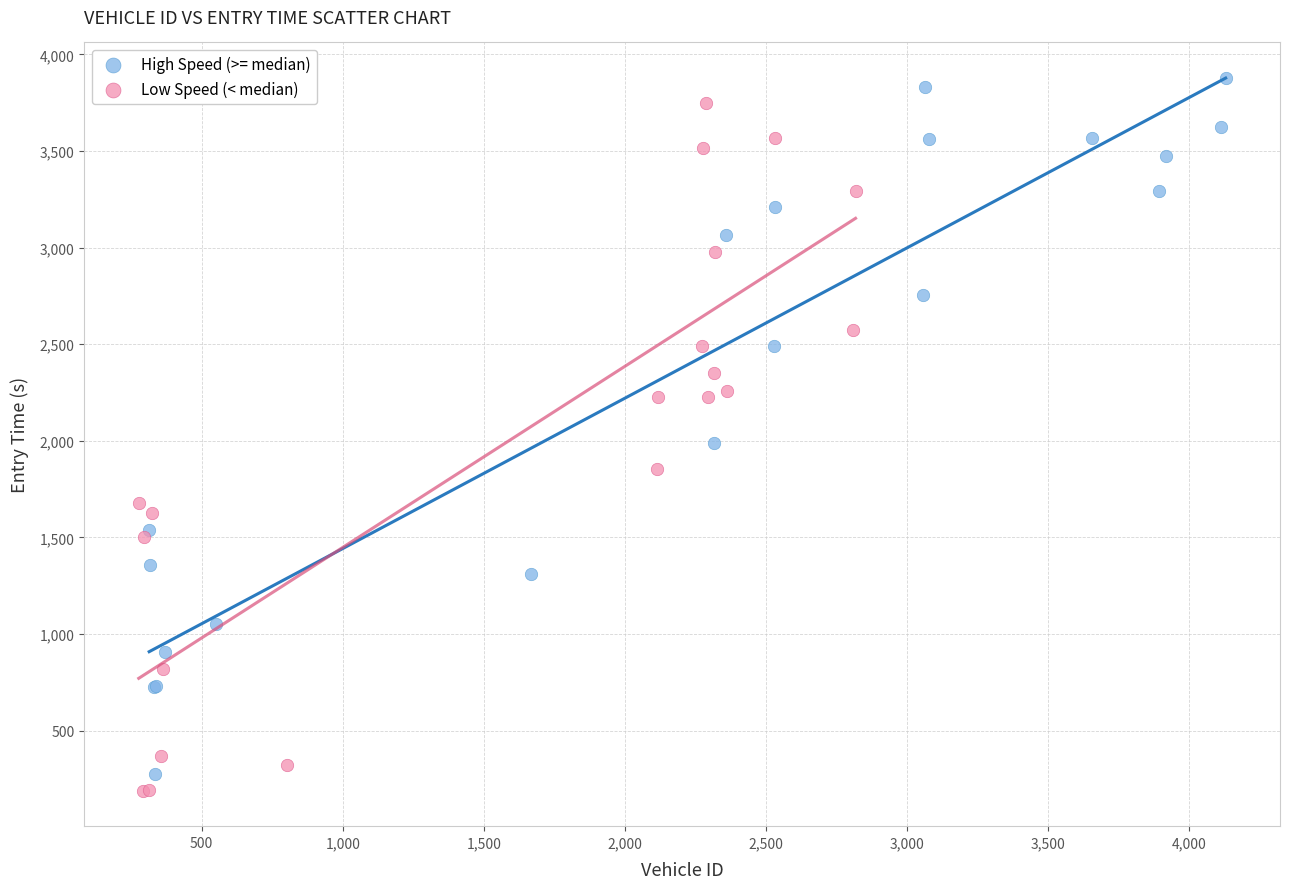

Which series contains the lowest Y value?

Low Speed (< median)